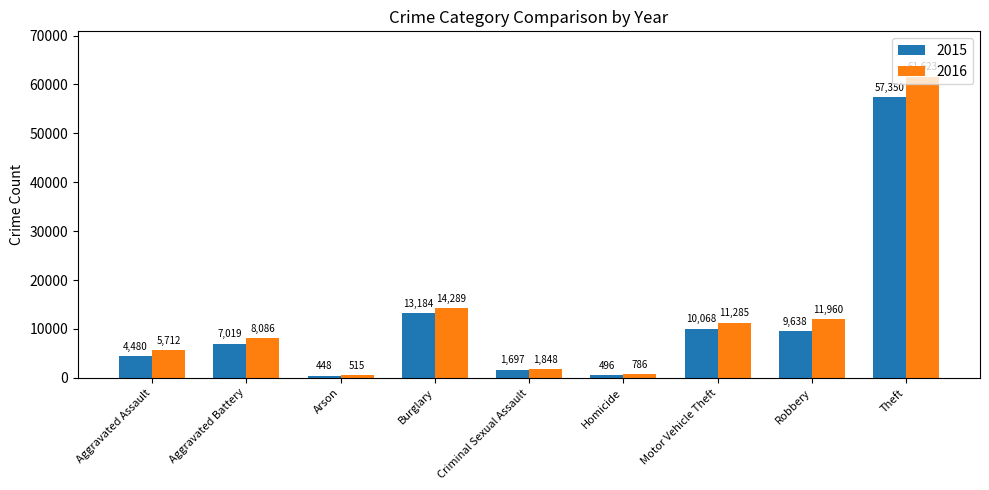

What is the average value of the 2015 series?

11598